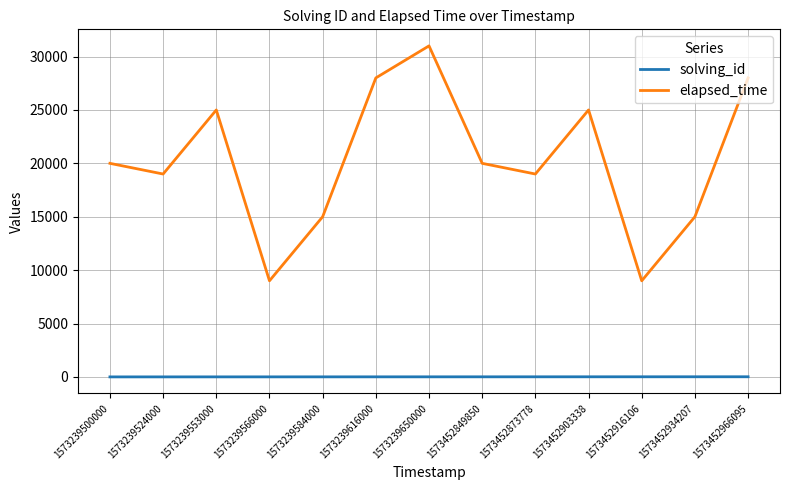

Is the value of elapsed_time at 1573239616000 greater than the value of solving_id at 1573452849850?

Yes